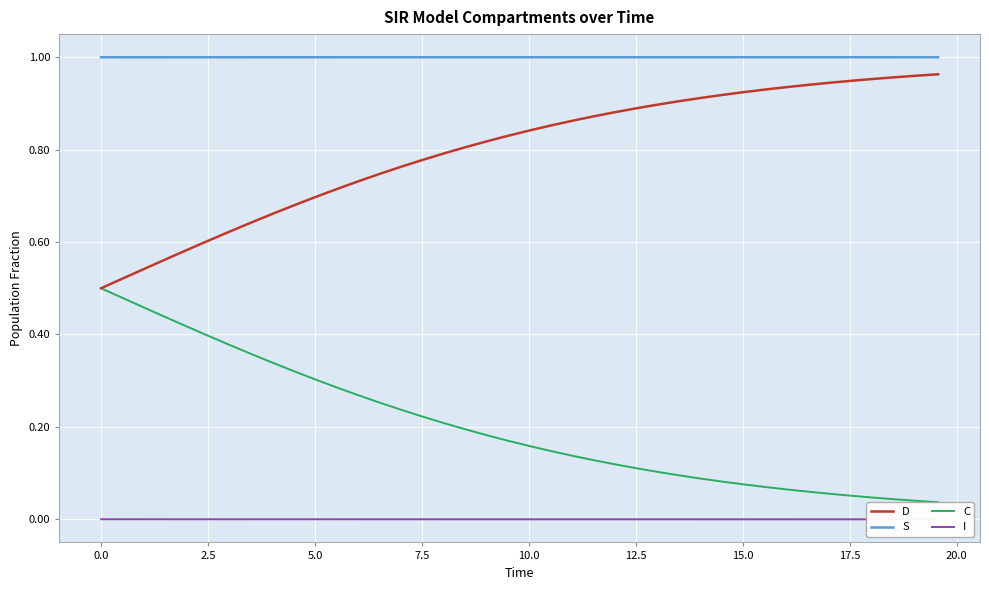

Reading left to right, what are all the values shown in this chart?

D: 0.5	0.5	0.5	0.6	0.6	0.6	0.6	0.6	0.7	0.7	0.7	0.7	0.7	0.7	0.8	0.8	0.8	0.8	0.8	0.8	0.8	0.9	0.9	0.9	0.9	0.9	0.9	0.9	0.9	0.9	0.9	0.9	0.9	0.9	0.9	0.9	1.0	1.0	1.0	1.0
S: 1.0	1.0	1.0	1.0	1.0	1.0	1.0	1.0	1.0	1.0	1.0	1.0	1.0	1.0	1.0	1.0	1.0	1.0	1.0	1.0	1.0	1.0	1.0	1.0	1.0	1.0	1.0	1.0	1.0	1.0	1.0	1.0	1.0	1.0	1.0	1.0	1.0	1.0	1.0	1.0
C: 0.5	0.5	0.5	0.4	0.4	0.4	0.4	0.4	0.3	0.3	0.3	0.3	0.3	0.3	0.2	0.2	0.2	0.2	0.2	0.2	0.2	0.1	0.1	0.1	0.1	0.1	0.1	0.1	0.1	0.1	0.1	0.1	0.1	0.1	0.1	0.1	0.0	0.0	0.0	0.0
I: 0.0	0.0	0.0	0.0	0.0	0.0	0.0	0.0	0.0	0.0	0.0	0.0	0.0	0.0	0.0	0.0	0.0	0.0	0.0	0.0	0.0	0.0	0.0	0.0	0.0	0.0	0.0	0.0	0.0	0.0	0.0	0.0	0.0	0.0	0.0	0.0	0.0	0.0	0.0	0.0